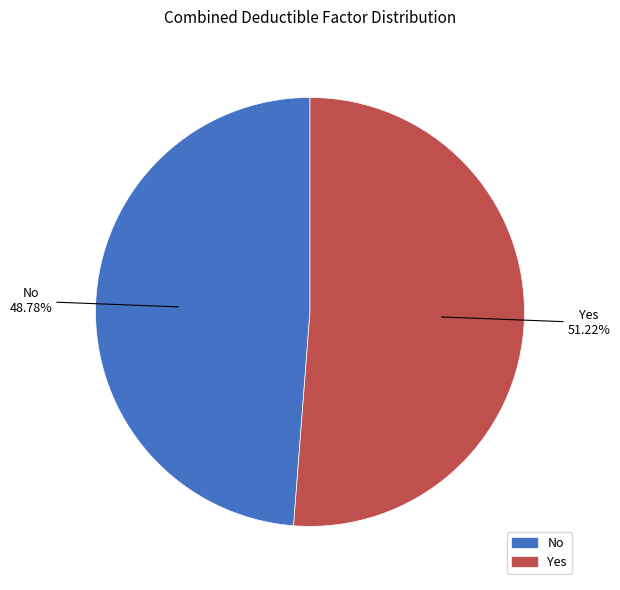

What percentage is the Yes slice, to the nearest percent?

51%